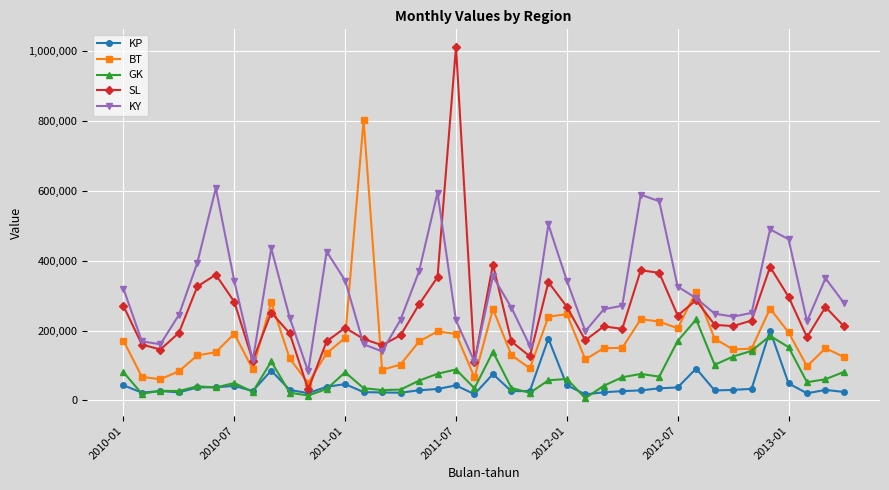

Which series has the largest range (max minus min)?

SL